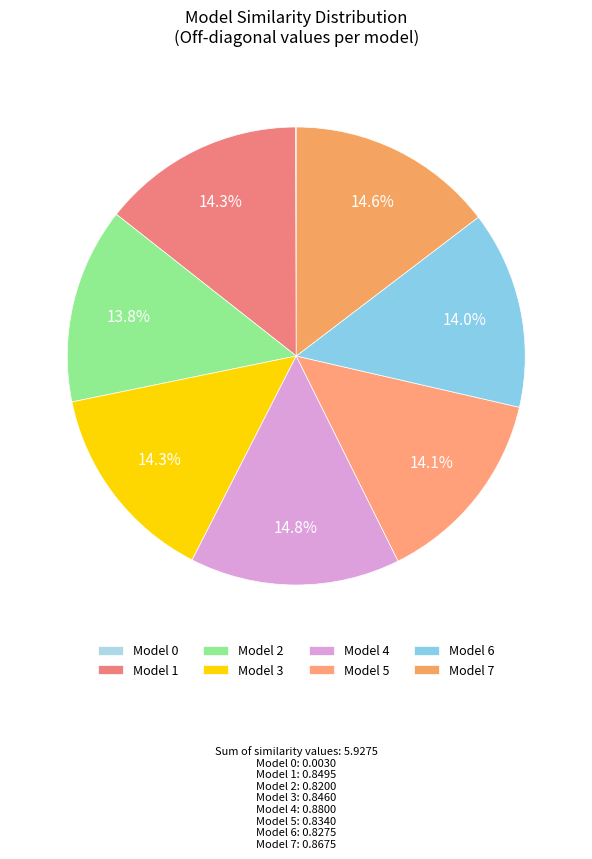

How many segments does this pie chart have?

8